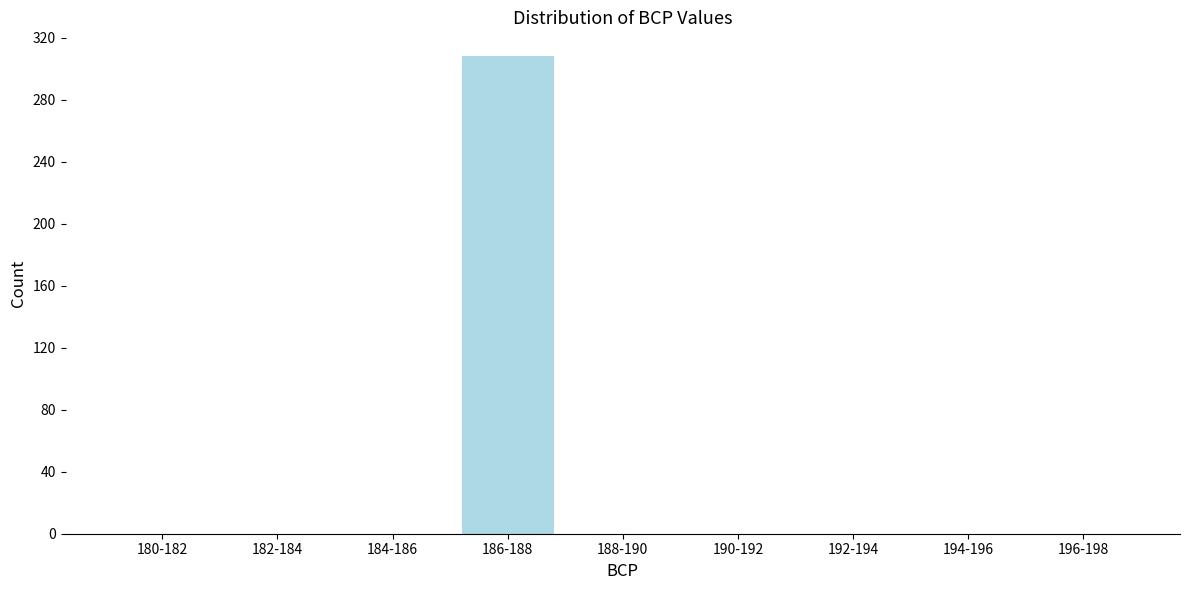

Reading left to right, list all the values displayed in this chart.

180-182=0	182-184=0	184-186=0	186-188=308	188-190=0	190-192=0	192-194=0	194-196=0	196-198=0